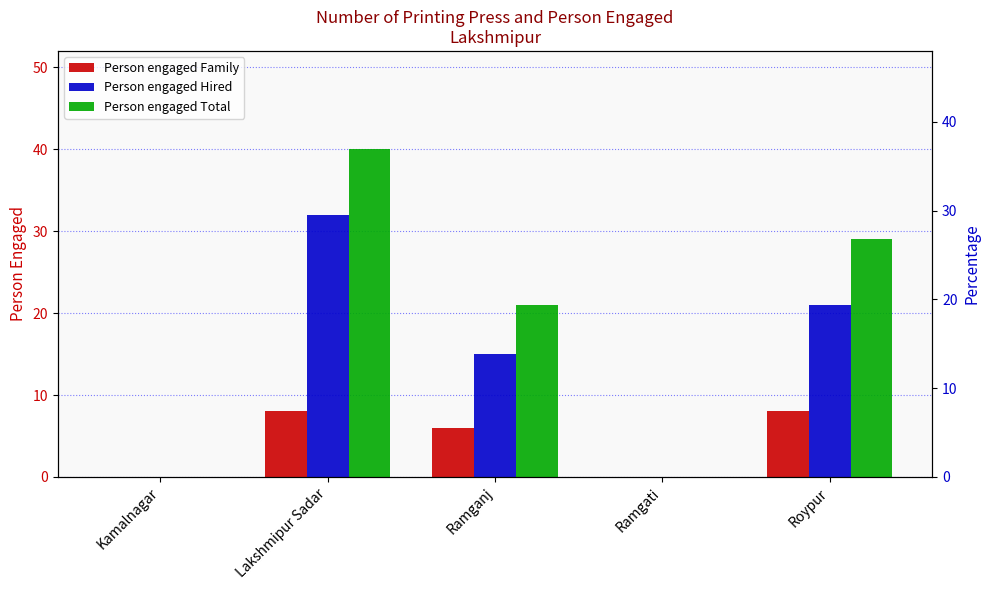

What is the label of the 1st bar from the left?

Kamalnagar